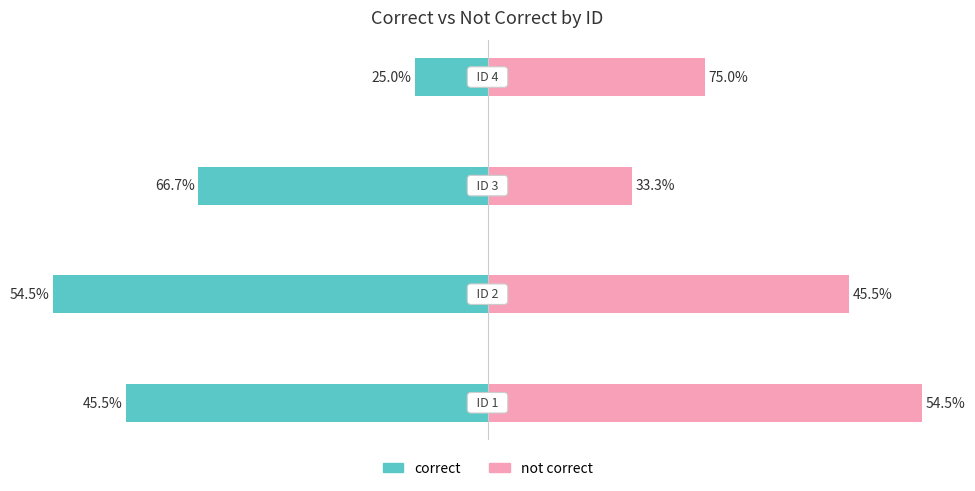

How many groups of bars are there?

4